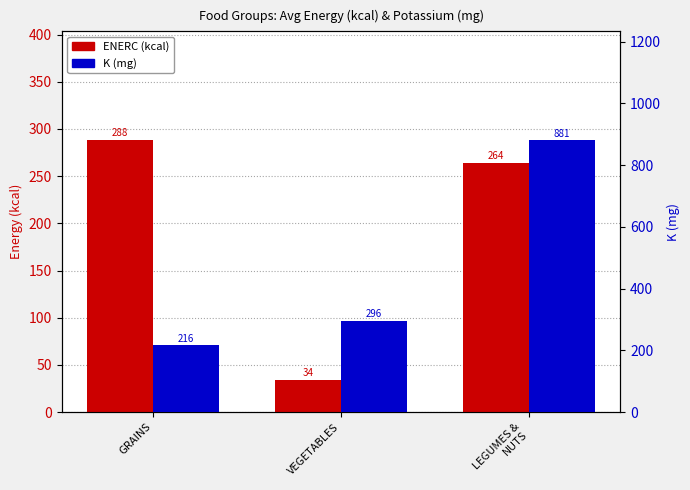

Where is ENERC (kcal) nearest to the value 161?

LEGUMES &
NUTS